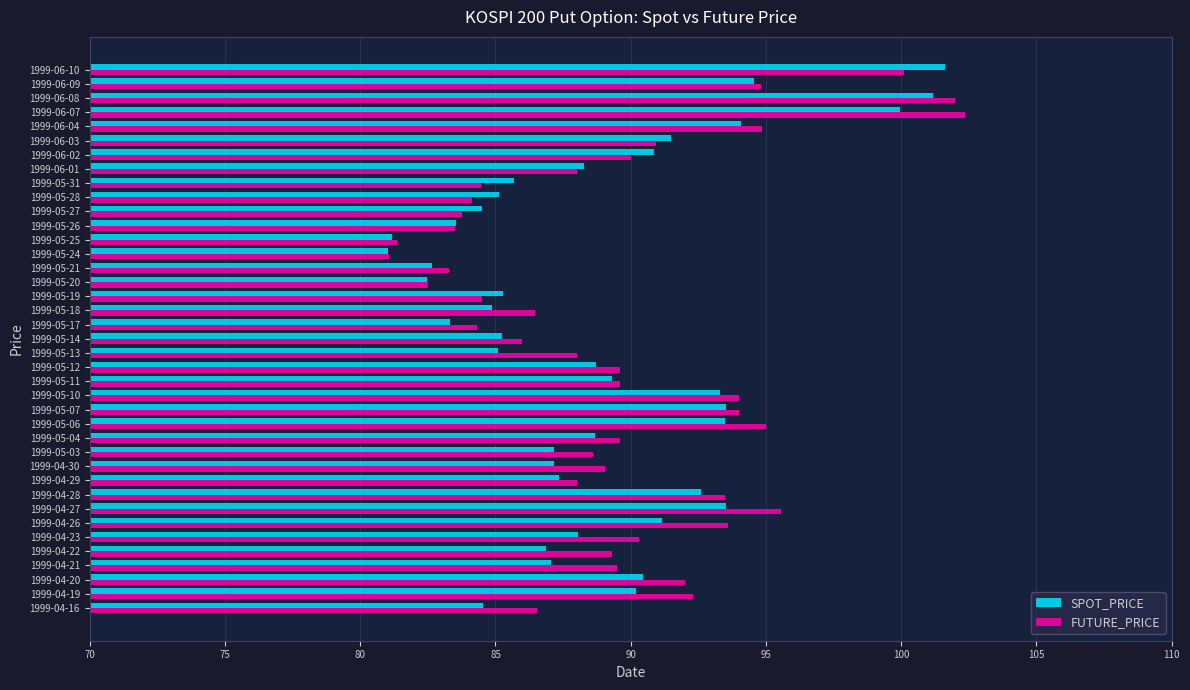

Which series changed the most between 1999-04-29 and 1999-05-31?

FUTURE_PRICE